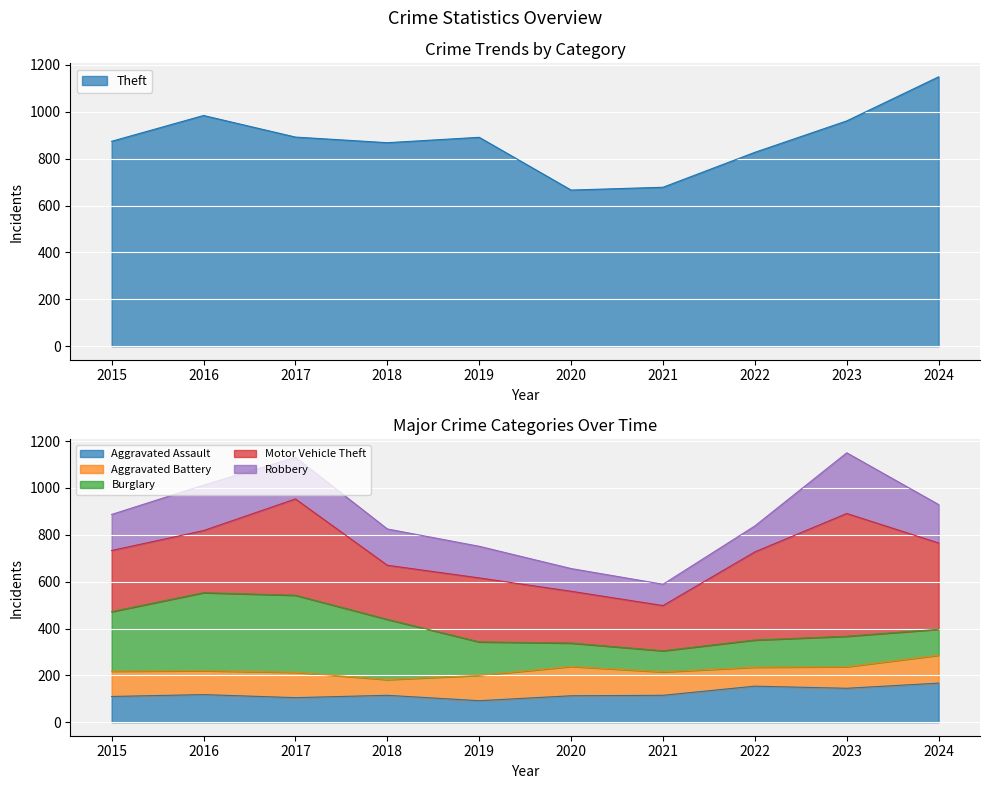

The value of Burglary at 2016 is 133. True or false?

False